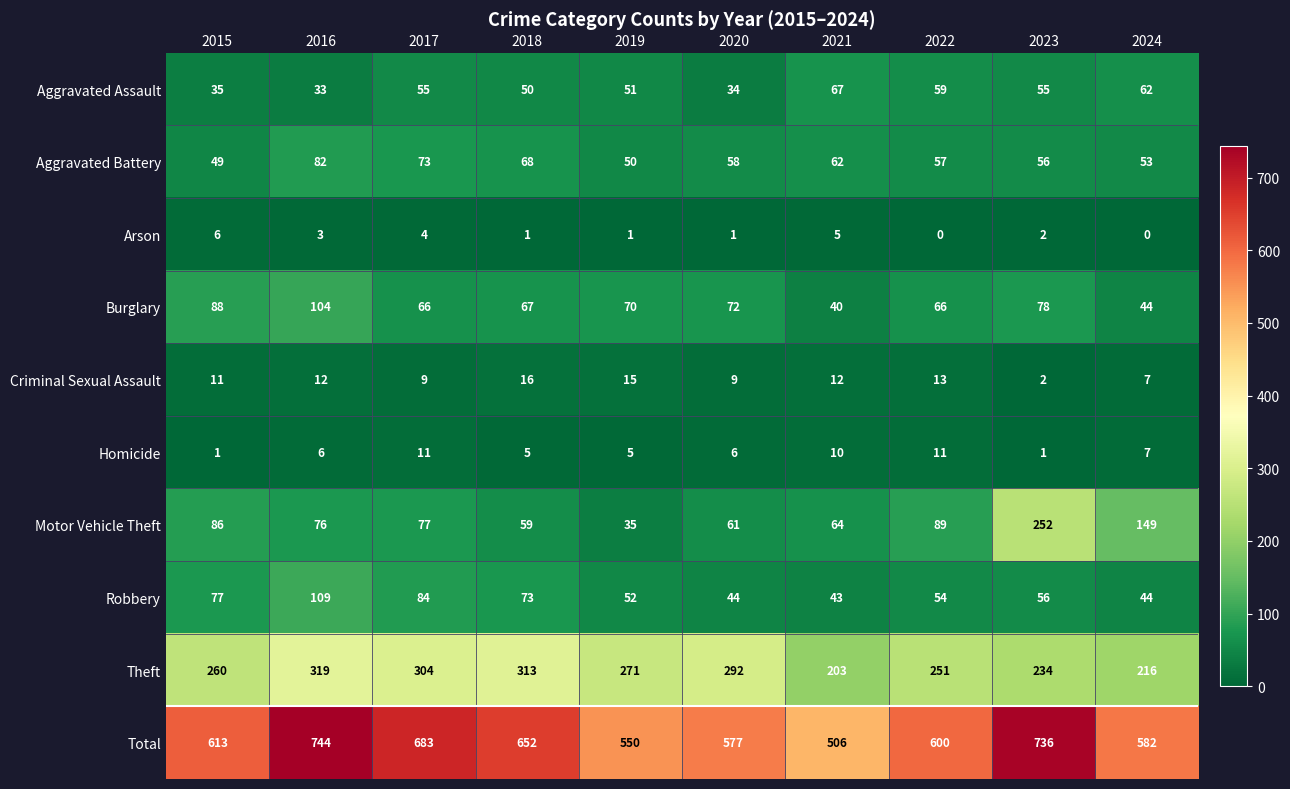

The Total series shows 1132 at 2023. True or false?

False